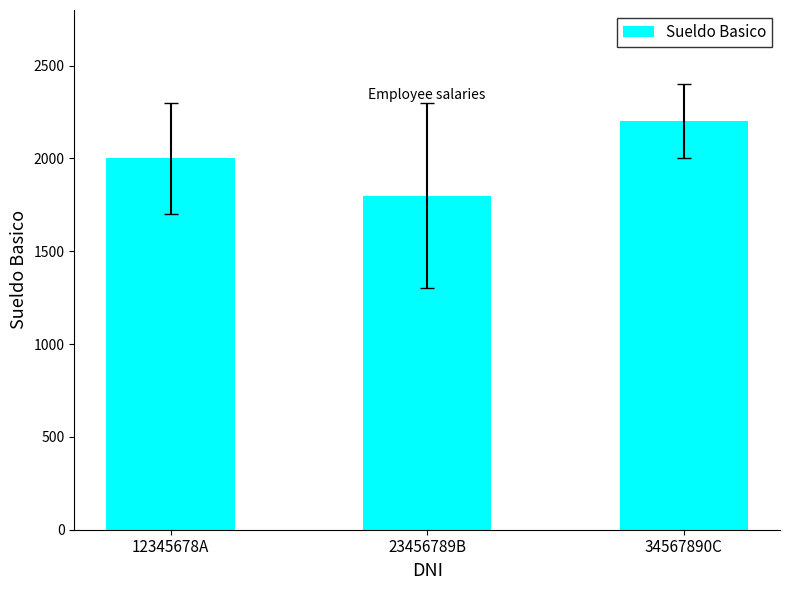

Reading right to left, transcribe all the data shown in this chart.

34567890C=2200	23456789B=1800	12345678A=2000